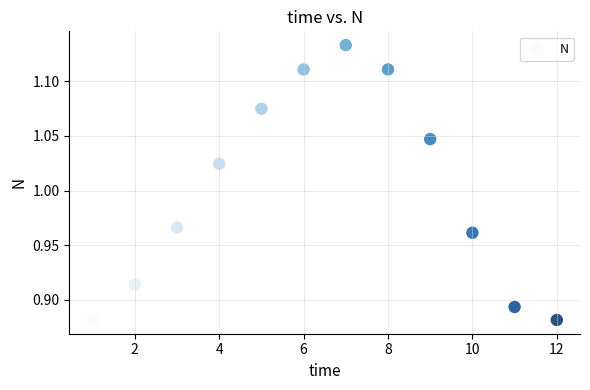

What is the range of X values (max minus min)?

11.0